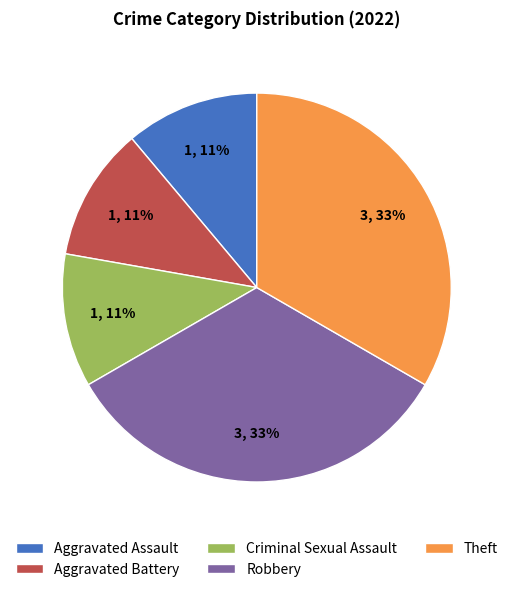

Is Criminal Sexual Assault the majority of the pie?

No